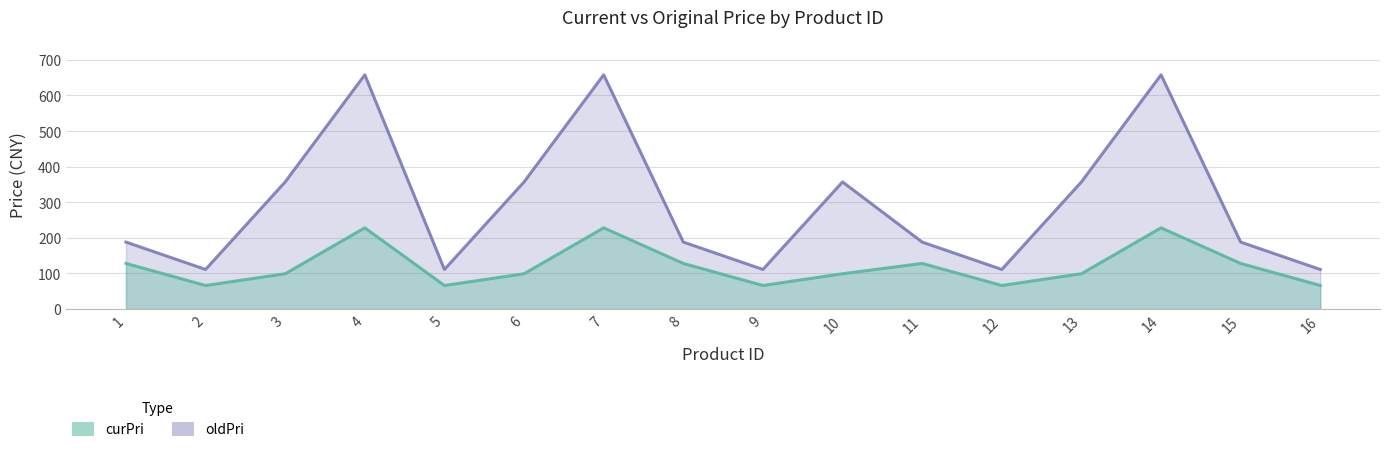

What is the average value of the oldPri series?

294